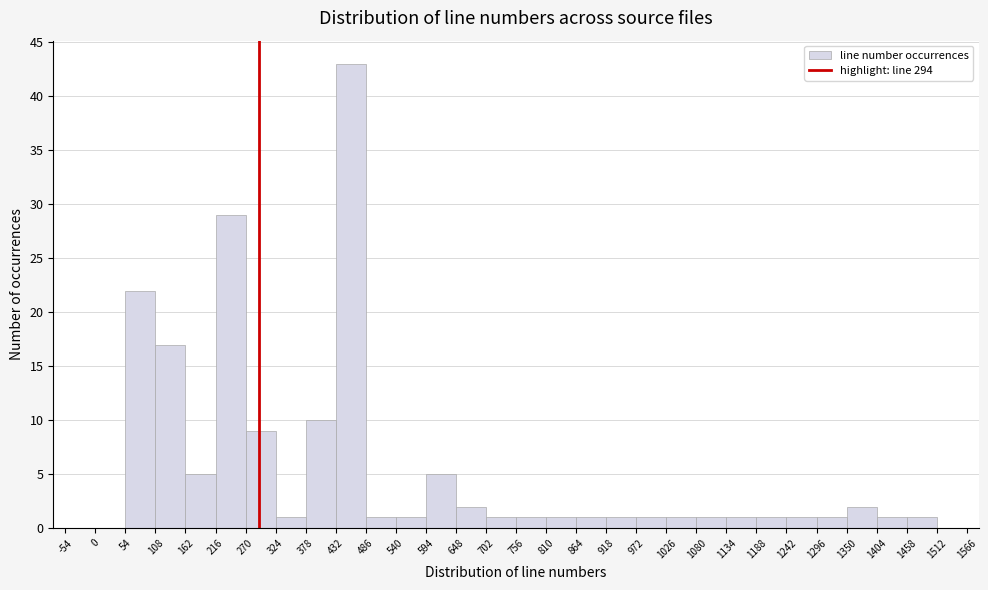

Which range on the x-axis has the tallest bar?

432 to 486